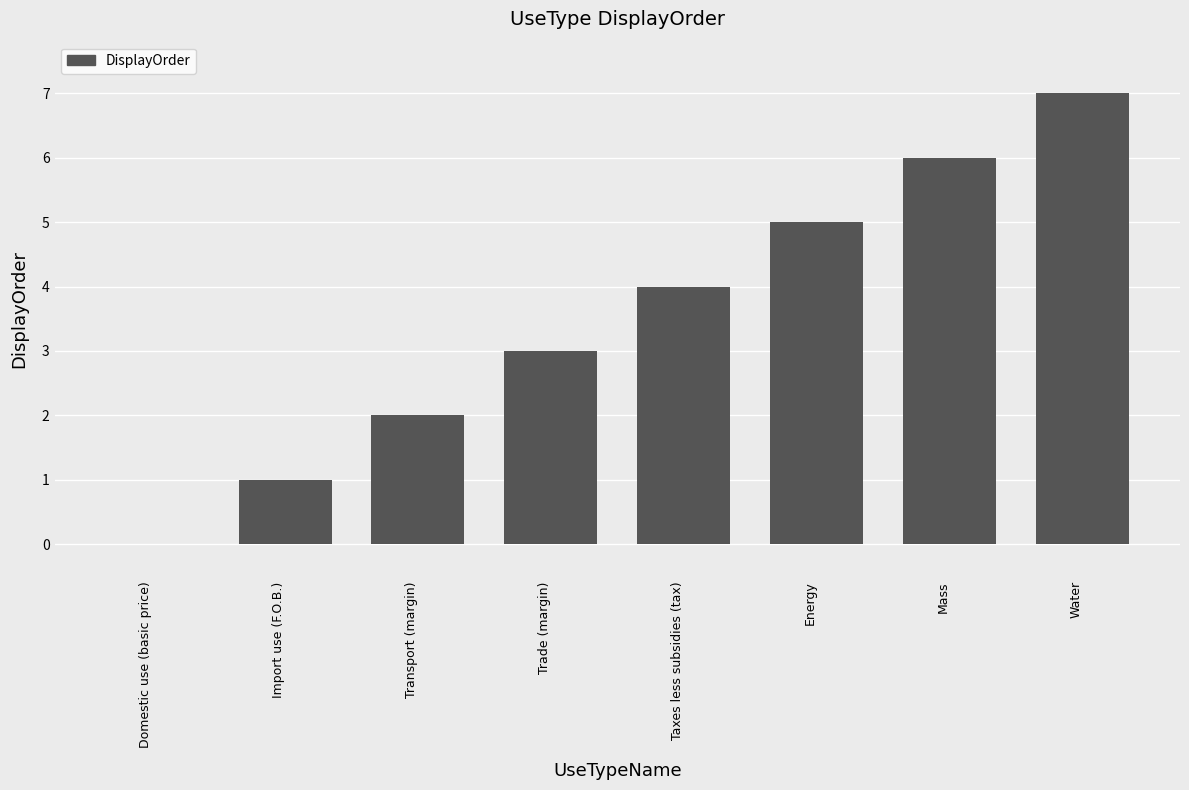

What is the sum of all values?

28